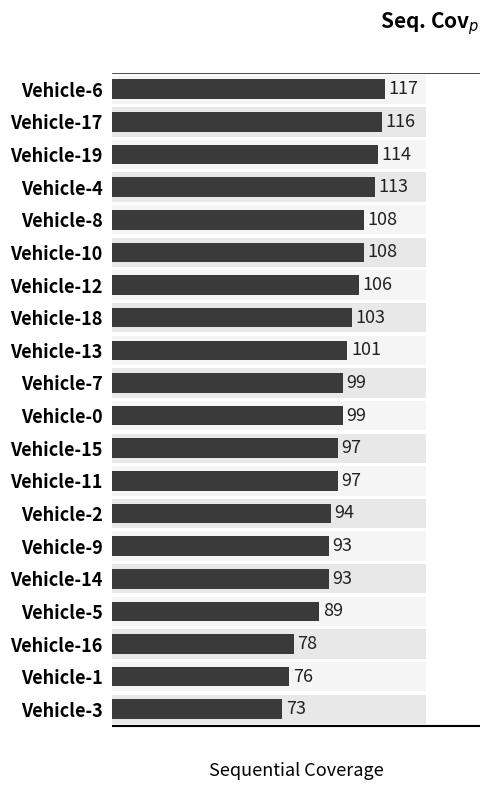

What is the value of the 13th bar from the left?

97